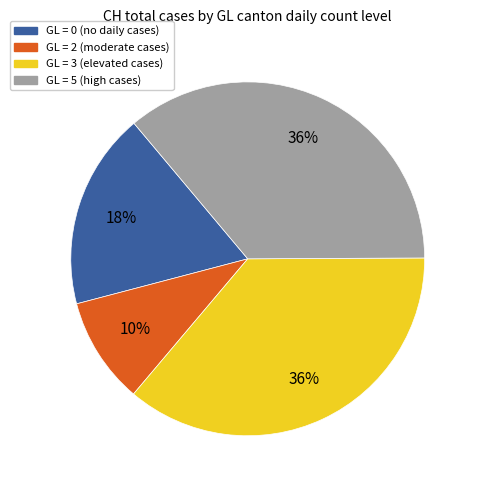

To the nearest percent, what is the average slice percentage?

25%